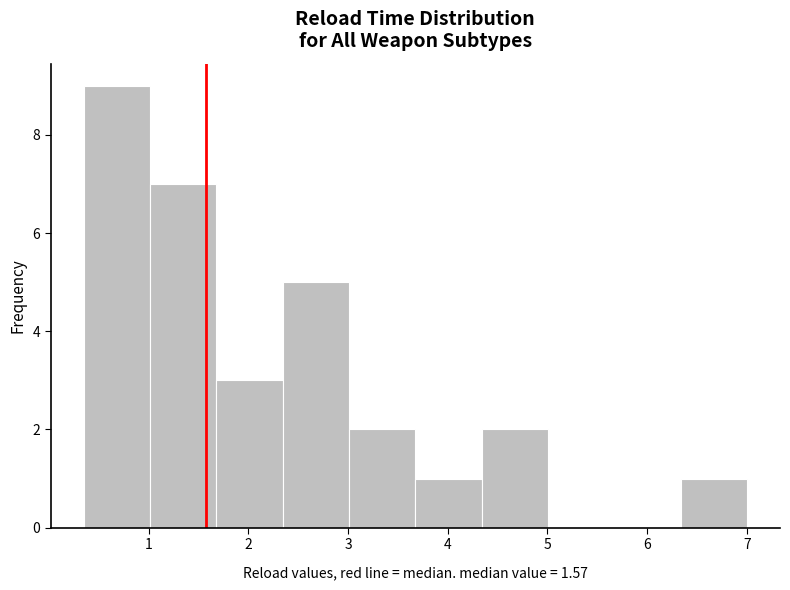

Reading left to right, list every bar in this chart as the range it spans on the x-axis followed by its height. Neither the bar edges nor the heights are printed on the chart, so give them approximately, as read against the axes.

0.4 to 1.0: 9
1.0 to 1.7: 7
1.7 to 2.3: 3
2.3 to 3.0: 5
3.0 to 3.7: 2
3.7 to 4.3: 1
4.3 to 5.0: 2
5.0 to 5.7: 0
5.7 to 6.3: 0
6.3 to 7.0: 1